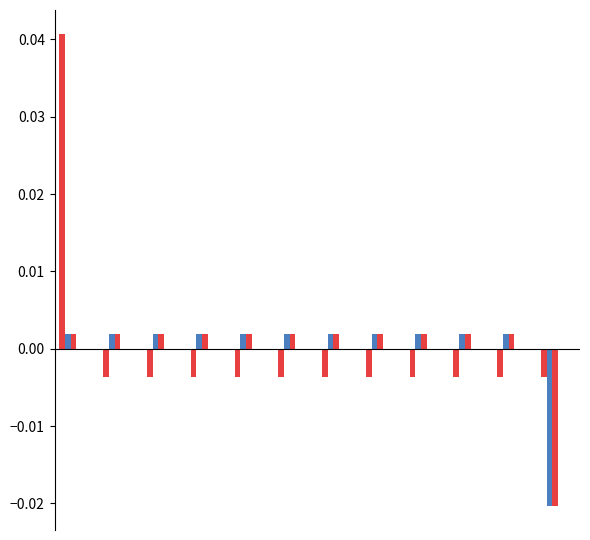

How many distinct data groups are displayed?

3